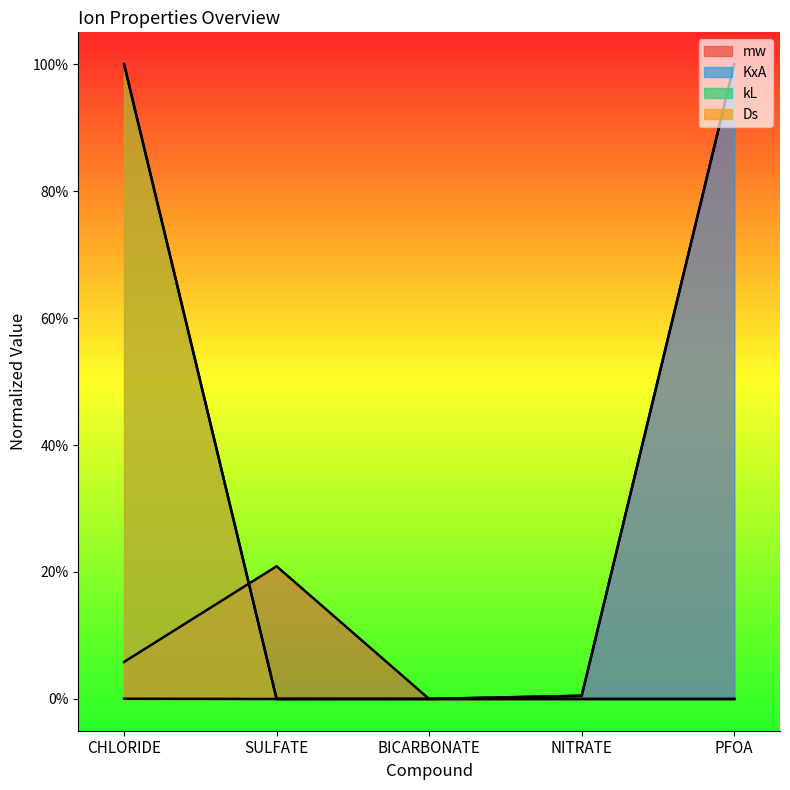

Between SULFATE and CHLORIDE, which is larger?

SULFATE